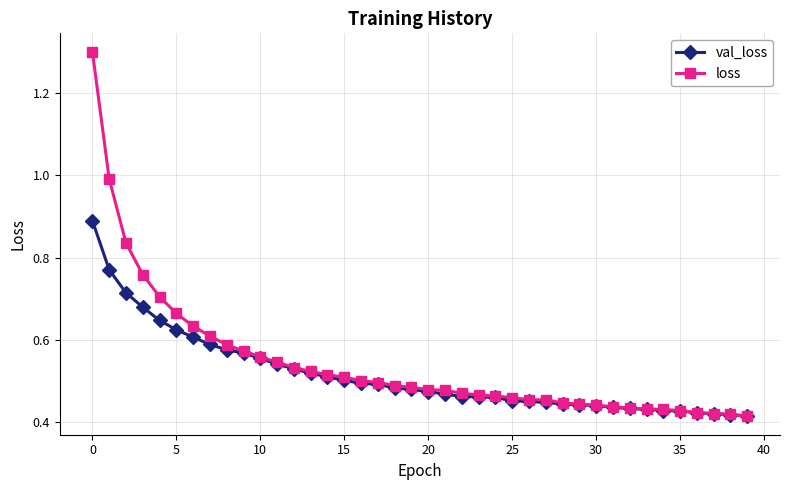

At how many categories does at least one series exceed 0?

40